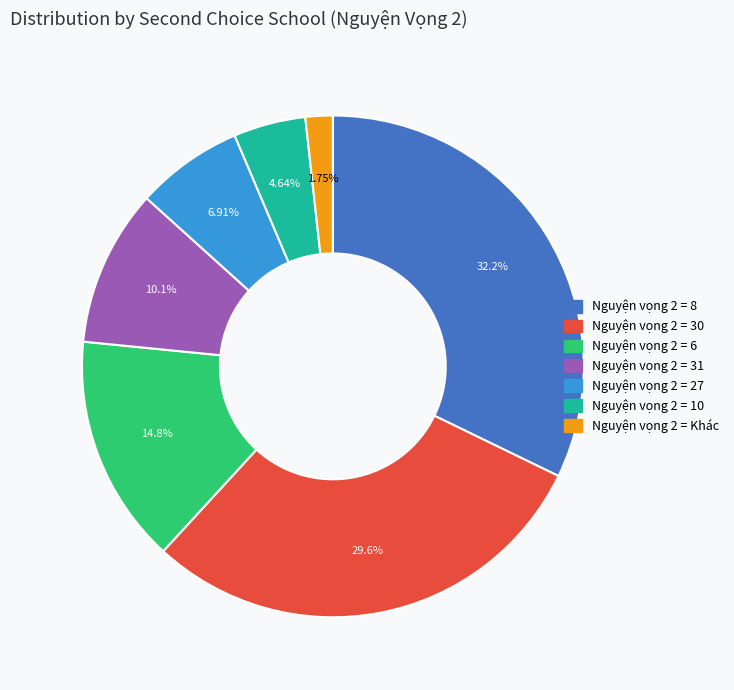

Does any single category account for the majority?

No